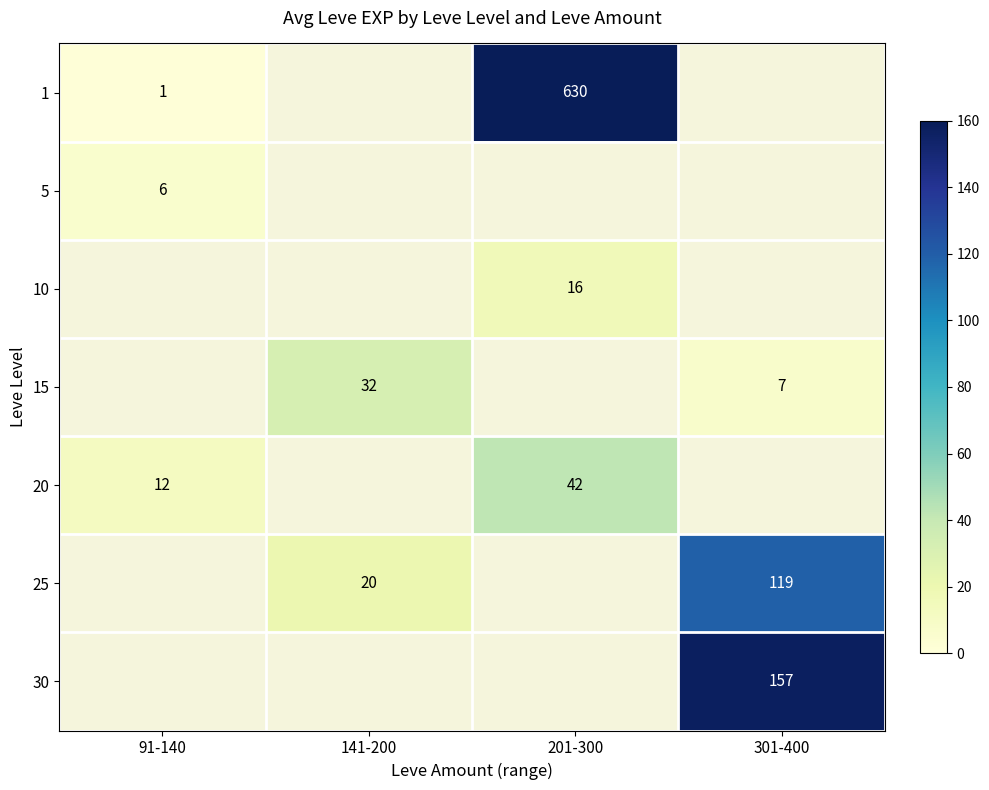

The 30 series shows 157 at 301-400. True or false?

True